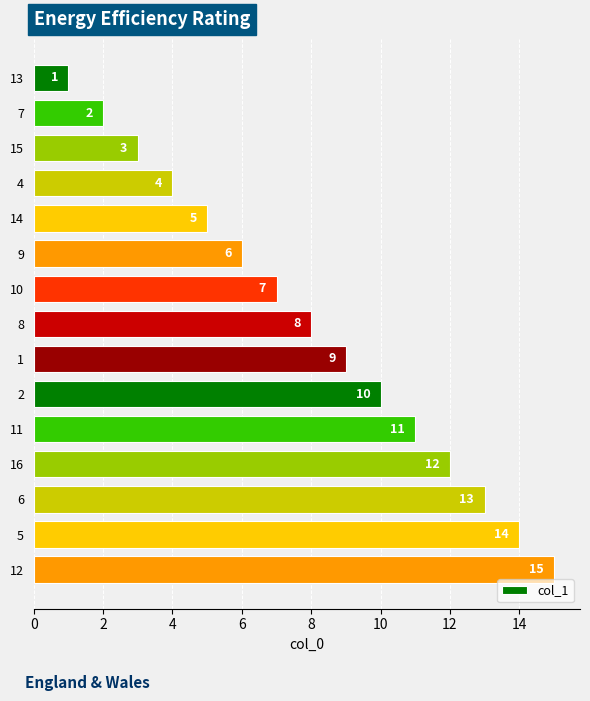

How many values are below 8?

7